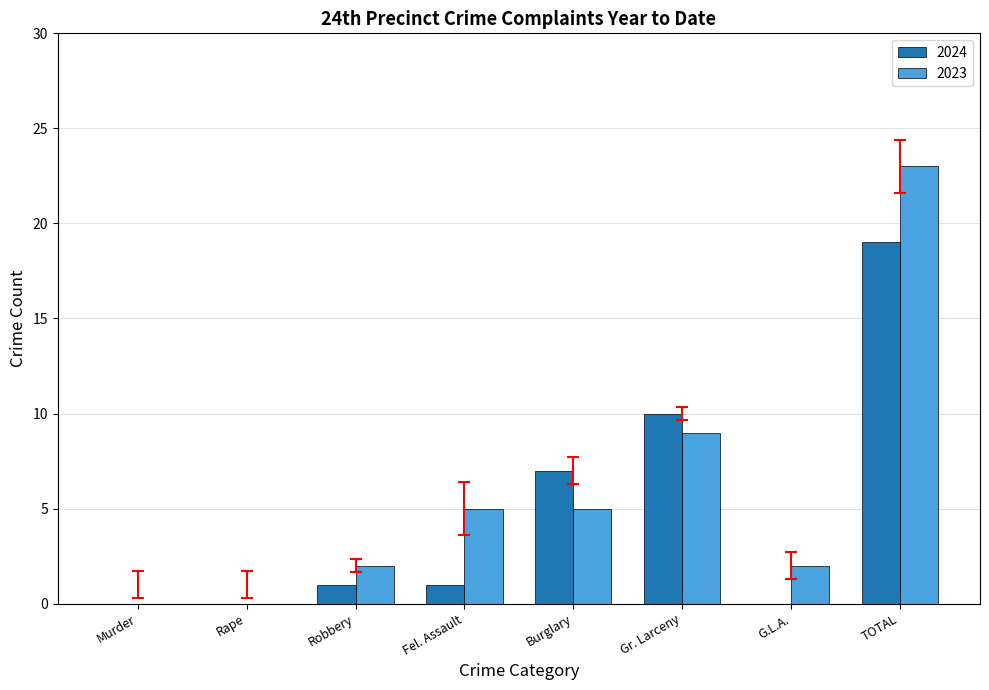

Reading left to right, list all the values displayed in this chart.

2024: 0	0	1	1	7	10	0	19
2023: 0	0	2	5	5	9	2	23